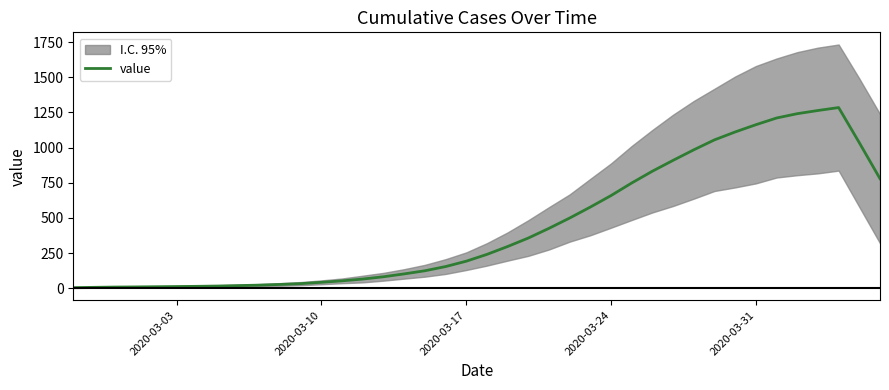

True or false: the data shows 42.8 at 2020-03-10.

True